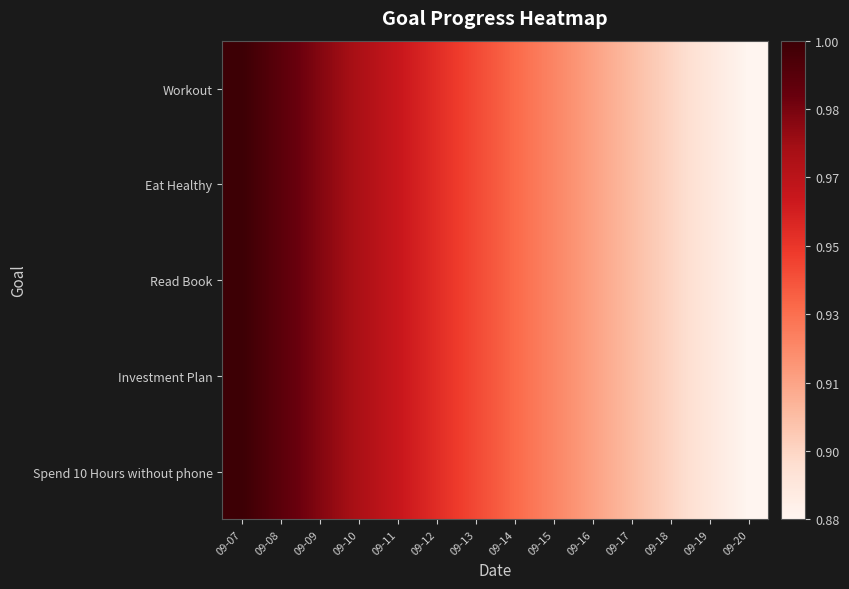

Which has a higher value, 09-20 or 09-19?

09-19